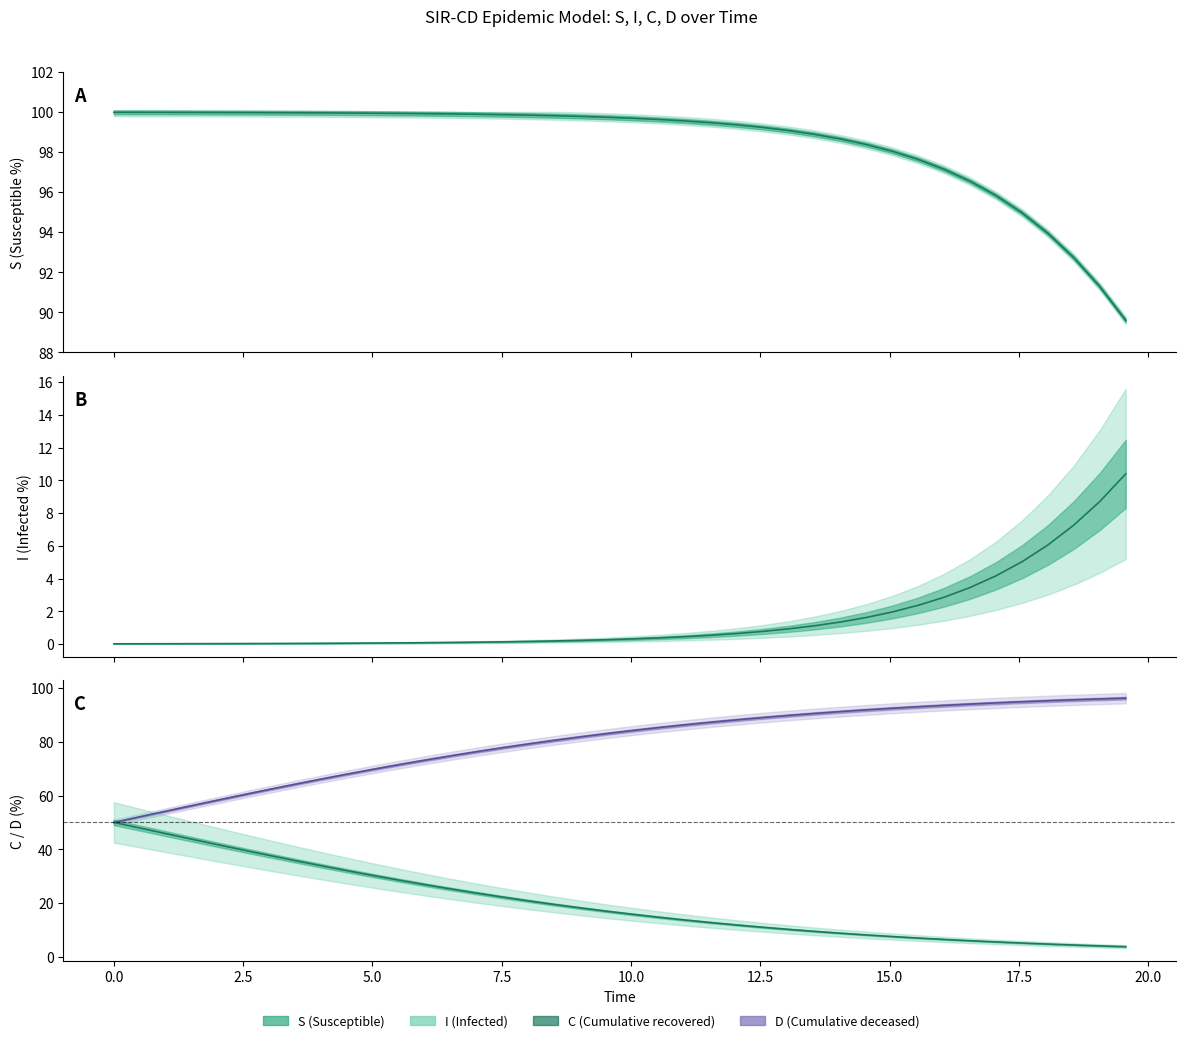

Which series has the widest spread of values?

C (line)